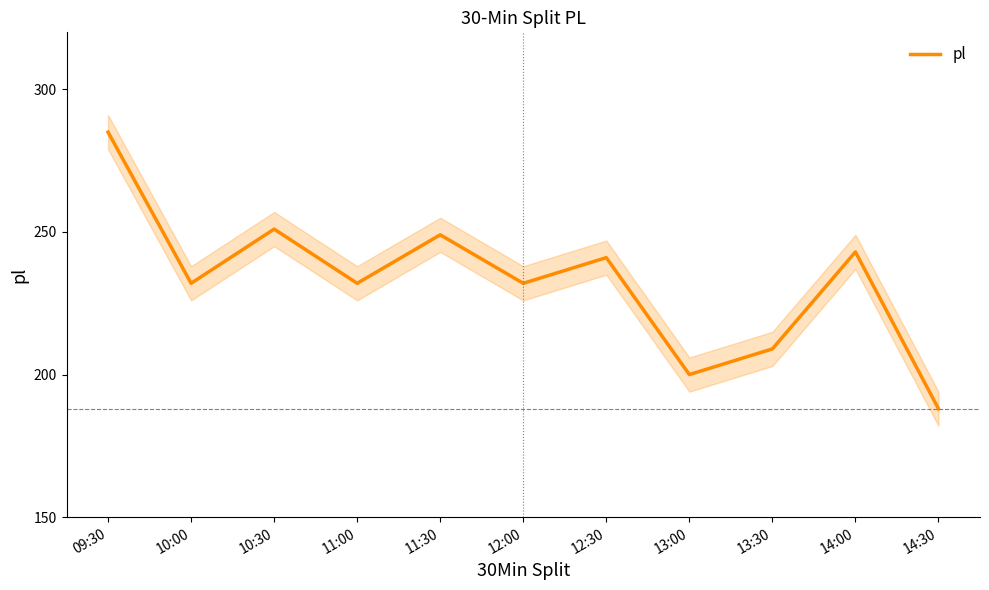

What is the average value?

233